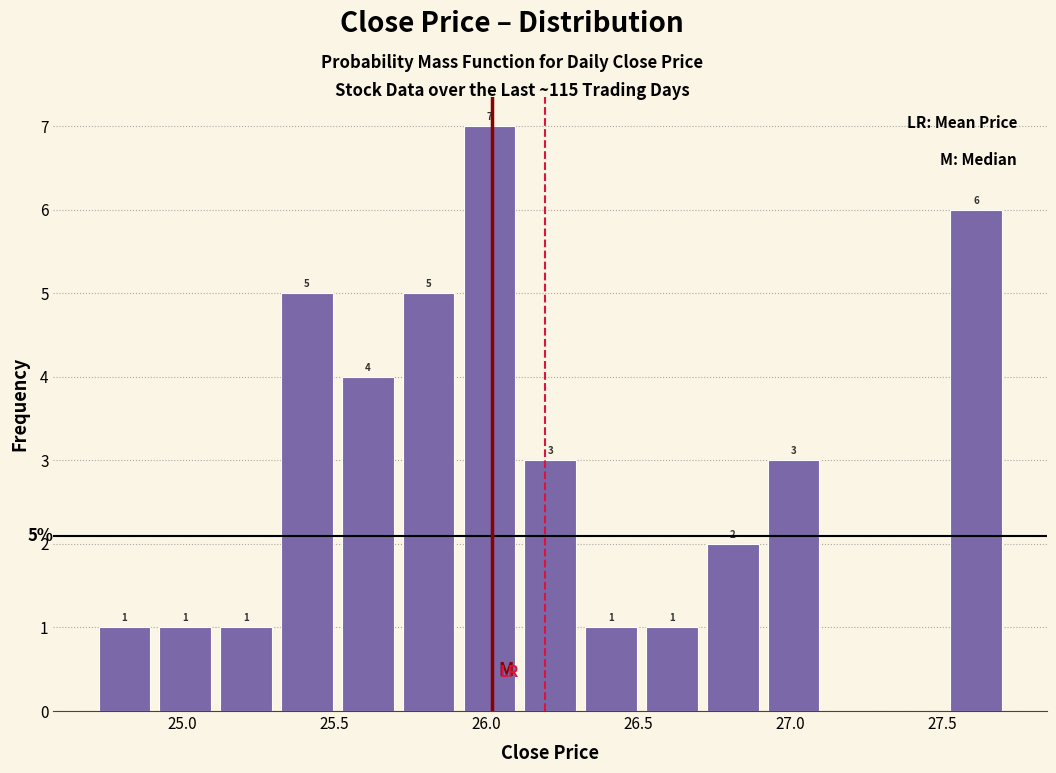

Over which range of the x-axis is the bar tallest?

25.9 to 26.1